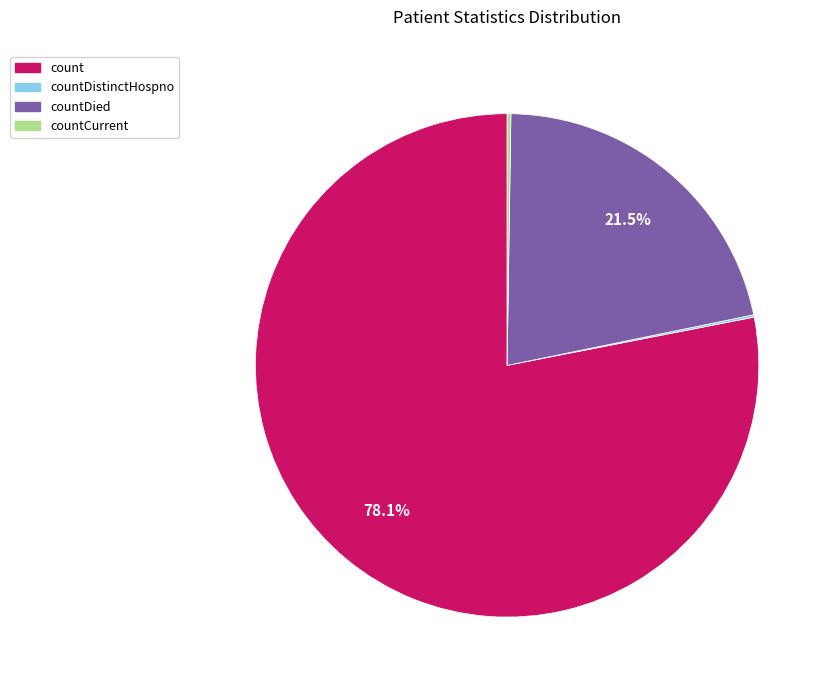

To the nearest percent, what portion does count represent?

78%